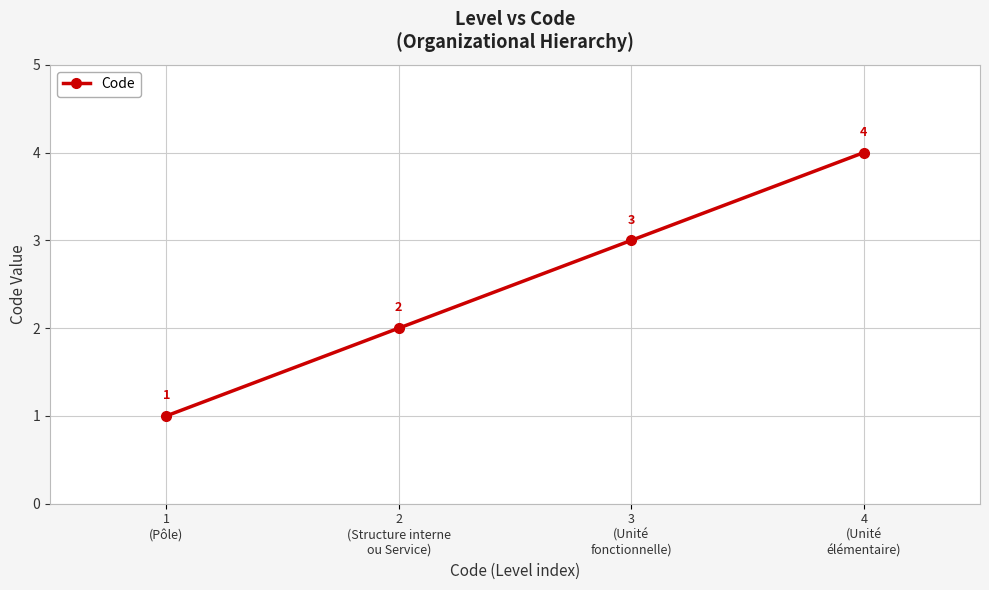

What is the difference between the values at 2
(Structure interne
ou Service) and 1
(Pôle)?

1